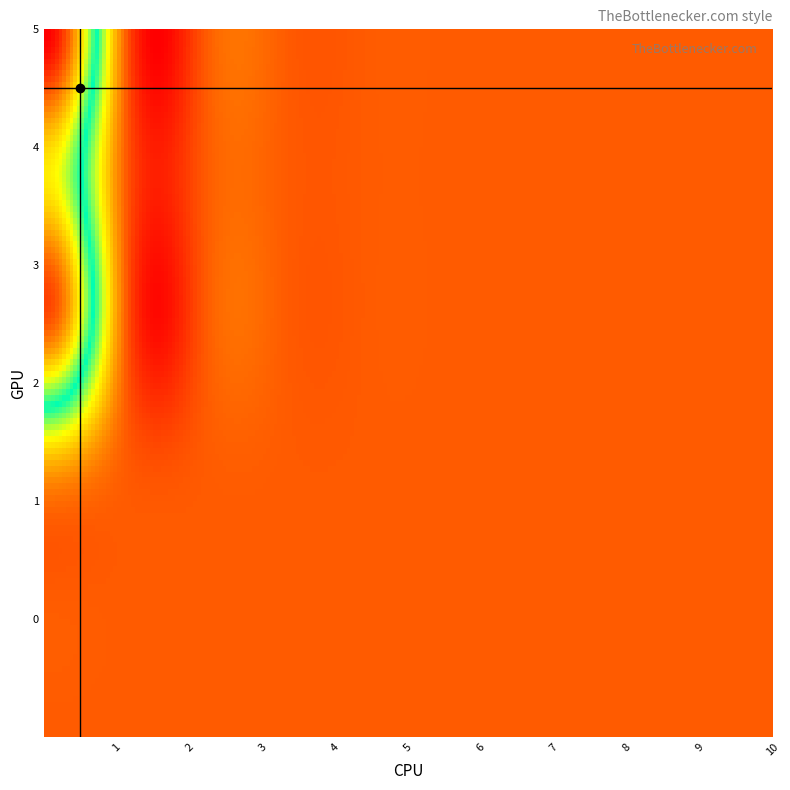

Reading left to right, what are all the values shown in this chart?

0: 0=0.0	1=0.0	2=5.0	3=26.8	4=19.5	5=30.0
1: 0=0.0	1=0.0	2=0.0	3=0.0	4=0.0	5=0.0
2: 0=0.0	1=0.0	2=0.0	3=0.0	4=0.0	5=0.0
3: 0=0.0	1=0.0	2=0.0	3=0.0	4=0.0	5=0.0
4: 0=0.0	1=0.0	2=0.0	3=0.0	4=0.0	5=0.0
5: 0=0.0	1=0.0	2=0.0	3=0.0	4=0.0	5=0.0
6: 0=0.0	1=0.0	2=0.0	3=0.0	4=0.0	5=0.0
7: 0=0.0	1=0.0	2=0.0	3=0.0	4=0.0	5=0.0
8: 0=0.0	1=0.0	2=0.0	3=0.0	4=0.0	5=0.0
9: 0=0.0	1=0.0	2=0.0	3=0.0	4=0.0	5=0.0
10: 0=0.0	1=0.0	2=0.0	3=0.0	4=0.0	5=0.0